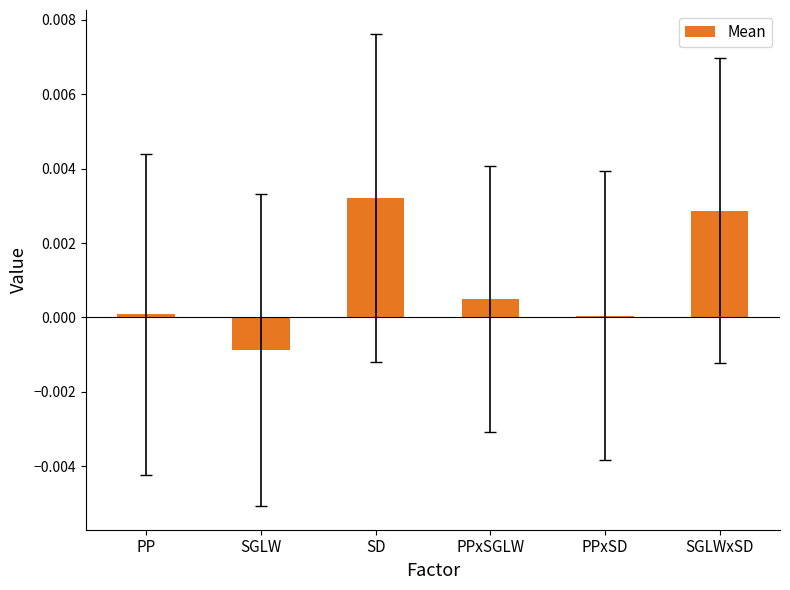

Is it true that the value at SD is 0.0?

True